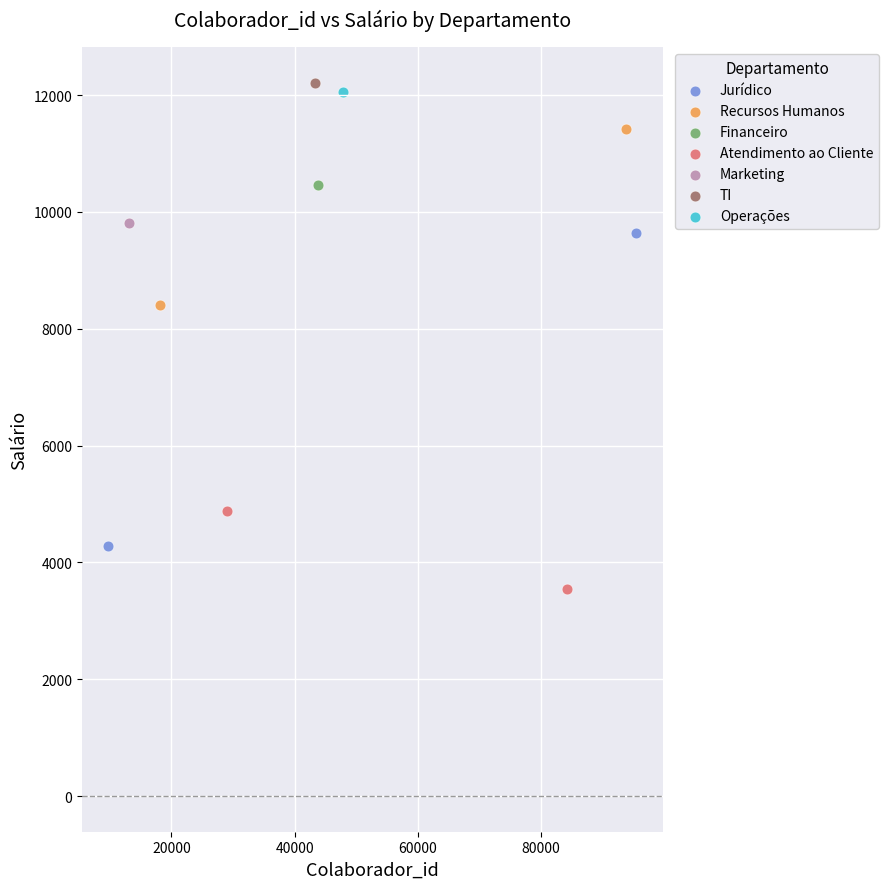

What are all the series names shown in the legend?

Jurídico, Recursos Humanos, Financeiro, Atendimento ao Cliente, Marketing, TI, Operações